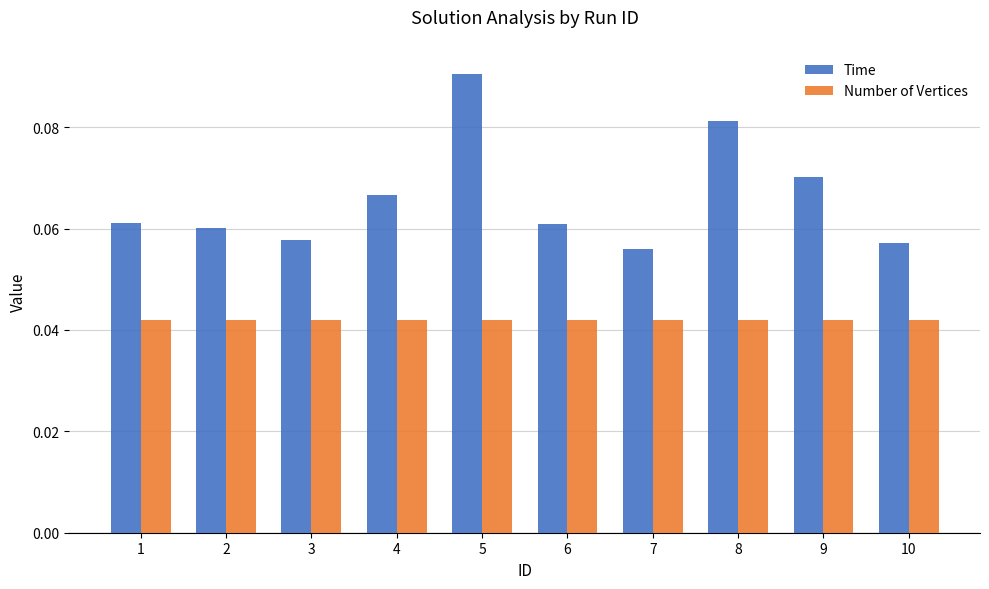

Count the Time values in the range 0 to 1.

10